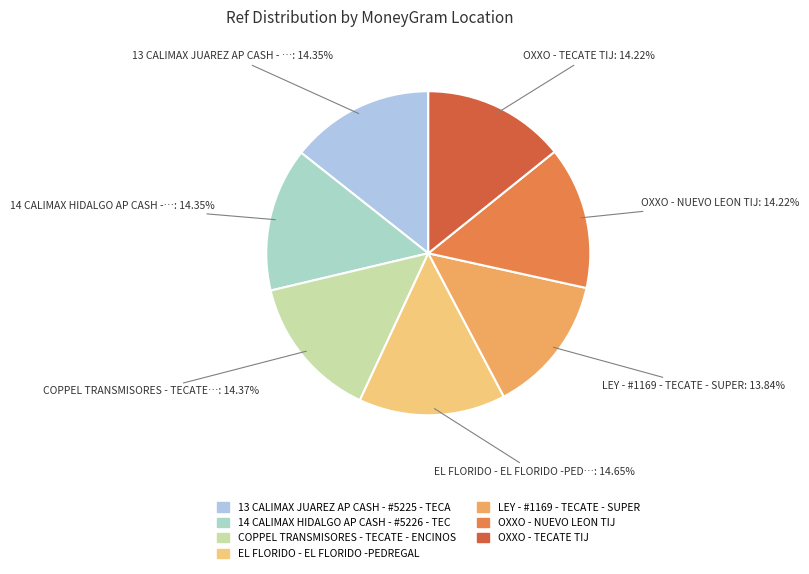

Count the number of slices in the pie.

7